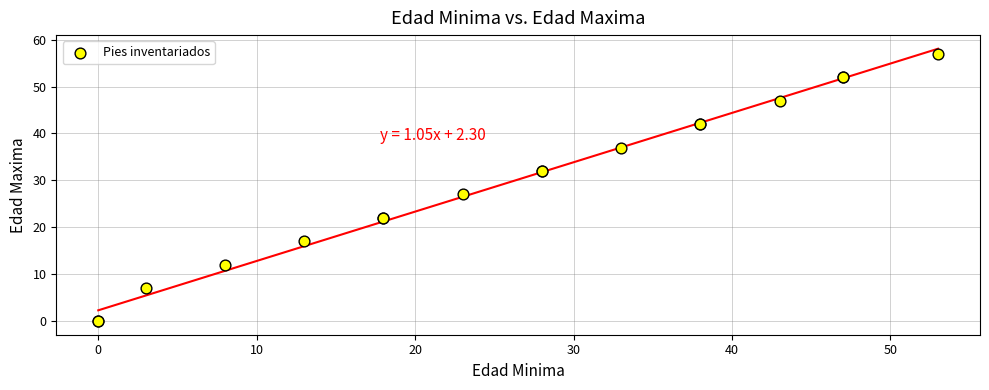

What Y value in the scatter plot is closest to 28?

27